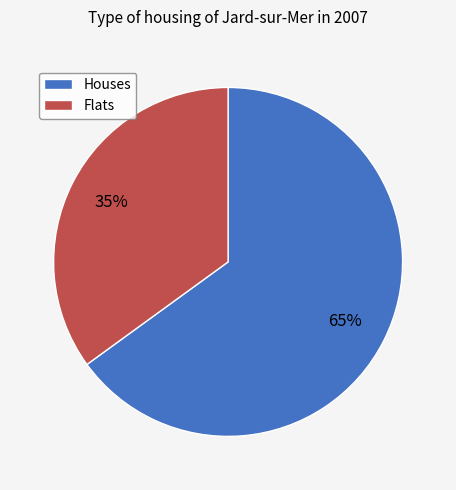

Combined, do Flats and Houses account for over 50%?

Yes